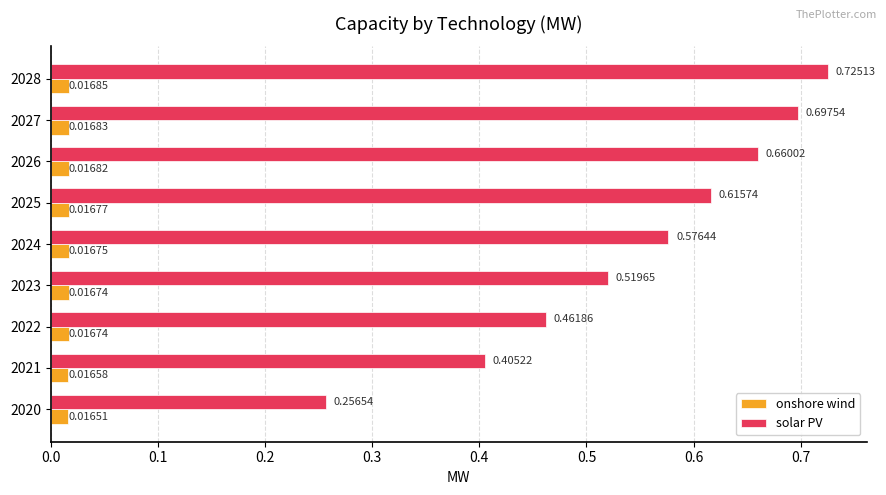

Rank the series at 2022 from highest to lowest value.

solar PV, onshore wind